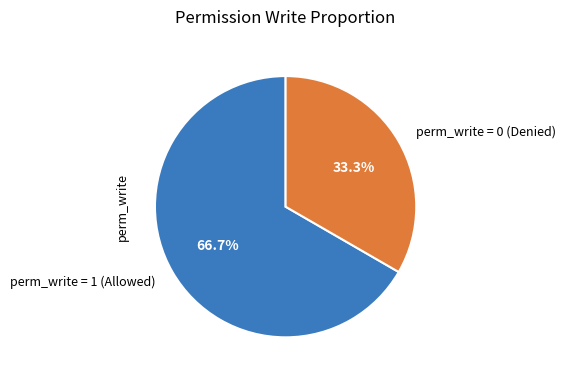

Does any single category account for the majority?

Yes